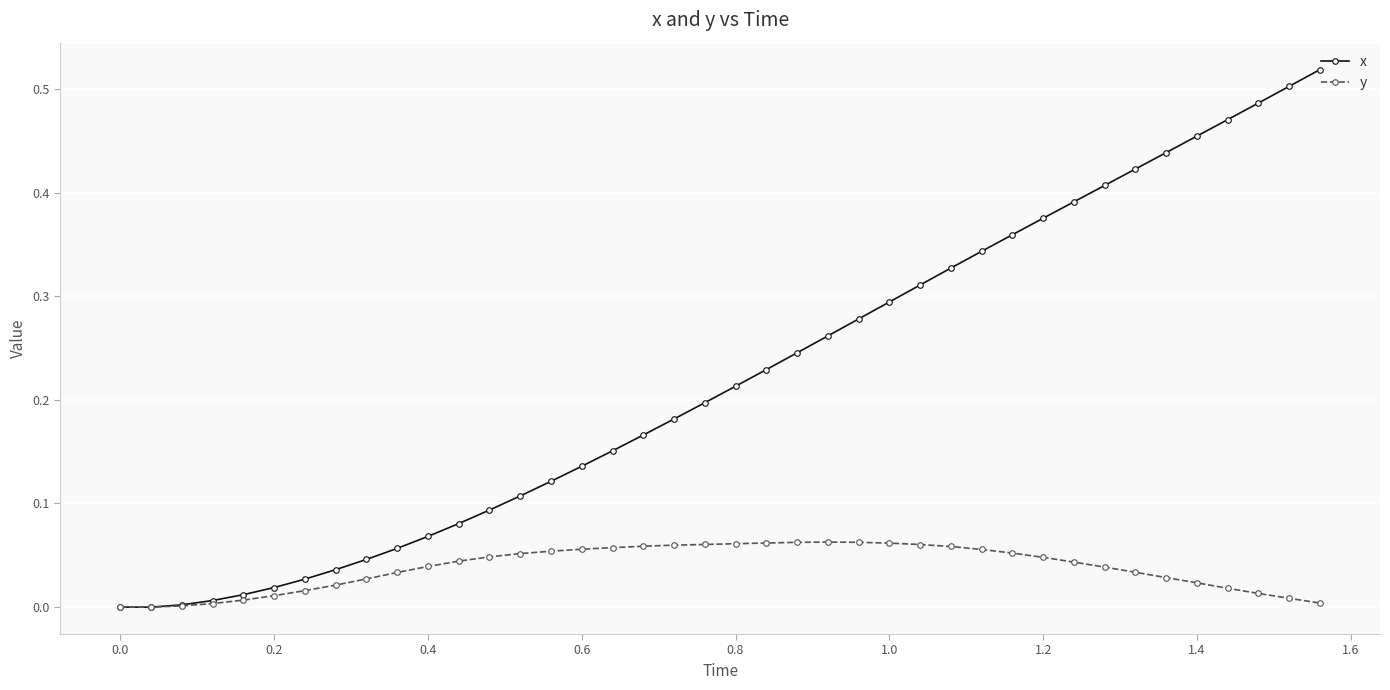

Rank the series by their average value, from lowest to highest.

y, x